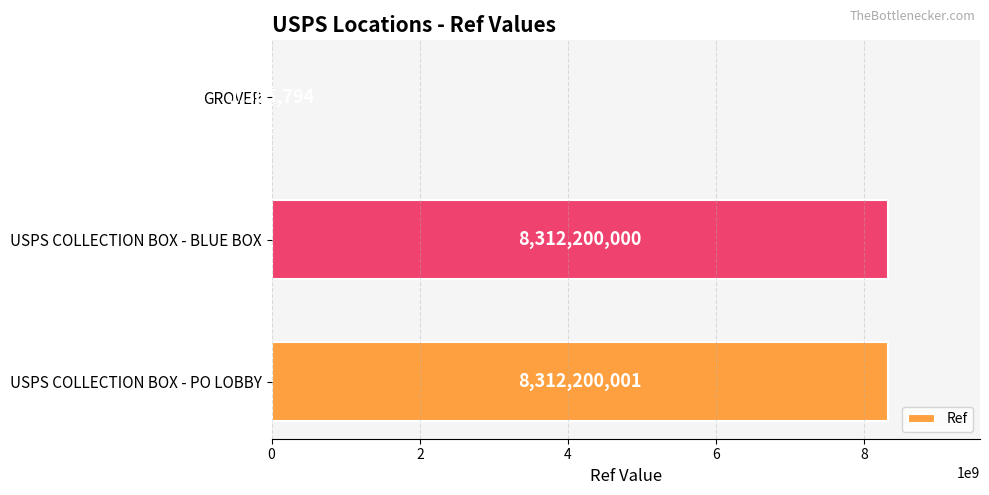

What is the maximum value shown in the chart?

8312200001